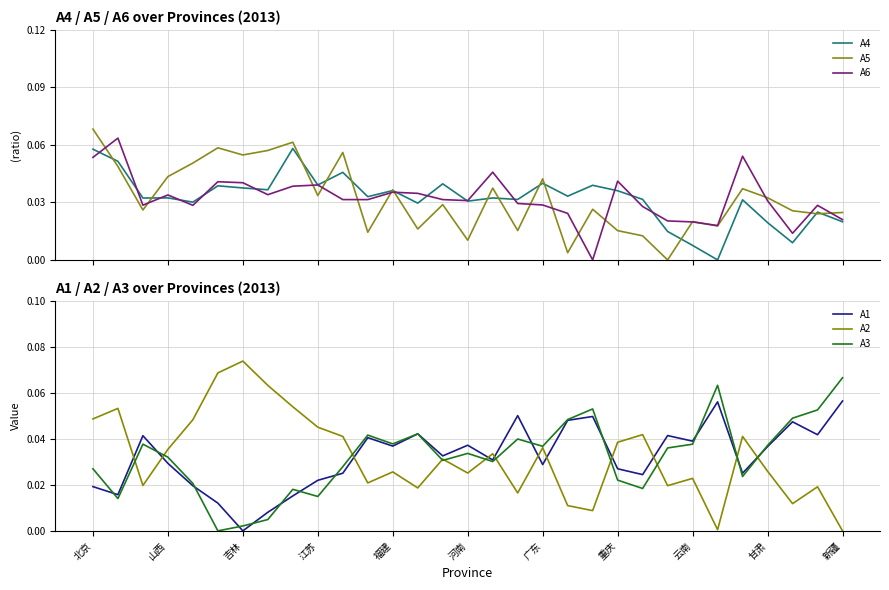

What are all the series names shown in the legend?

A4, A5, A6, A1, A2, A3